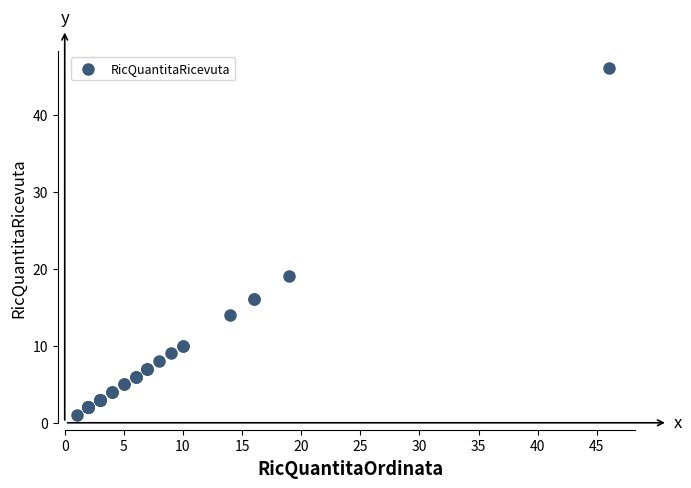

What Y value in the scatter plot is closest to 23?

19